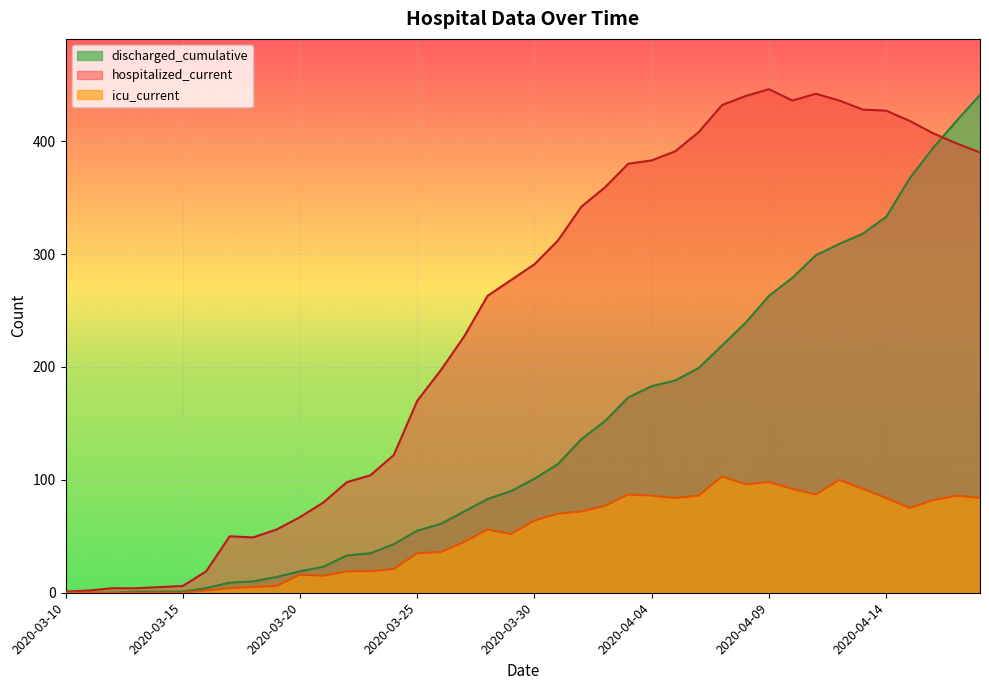

Reading left to right, what are all the values shown in this chart?

discharged_cumulative: 0	0	0	1	1	1	4	9	10	14	19	23	33	35	43	55	61	72	83	90	101	114	136	152	173	183	188	199	219	239	263	279	299	309	318	333	367	394	418	441
hospitalized_current: 1	2	4	4	5	6	19	50	49	56	67	80	98	104	122	170	197	227	263	277	291	312	342	359	380	383	391	408	432	440	446	436	442	436	428	427	418	407	398	390
icu_current: 0	0	0	0	0	0	2	4	5	6	16	15	19	19	21	35	36	45	56	52	64	70	72	77	87	86	84	86	103	96	98	92	87	100	92	84	75	82	86	84